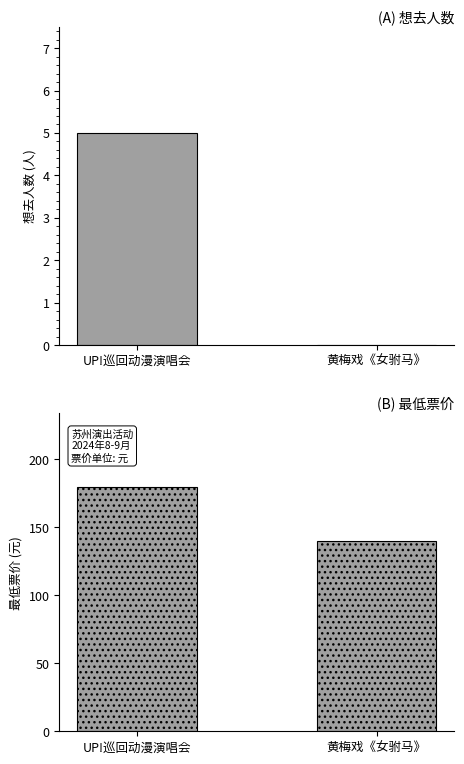

The value of 最低票价 at 黄梅戏《女驸马》 is 140. True or false?

True